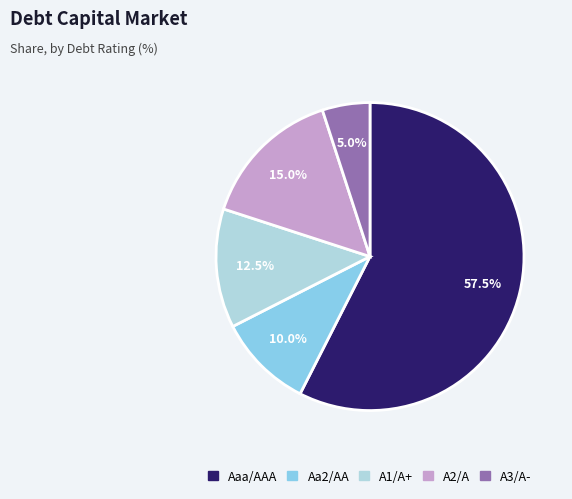

Rank the categories by value from highest to lowest.

Aaa/AAA, A2/A, A1/A+, Aa2/AA, A3/A-